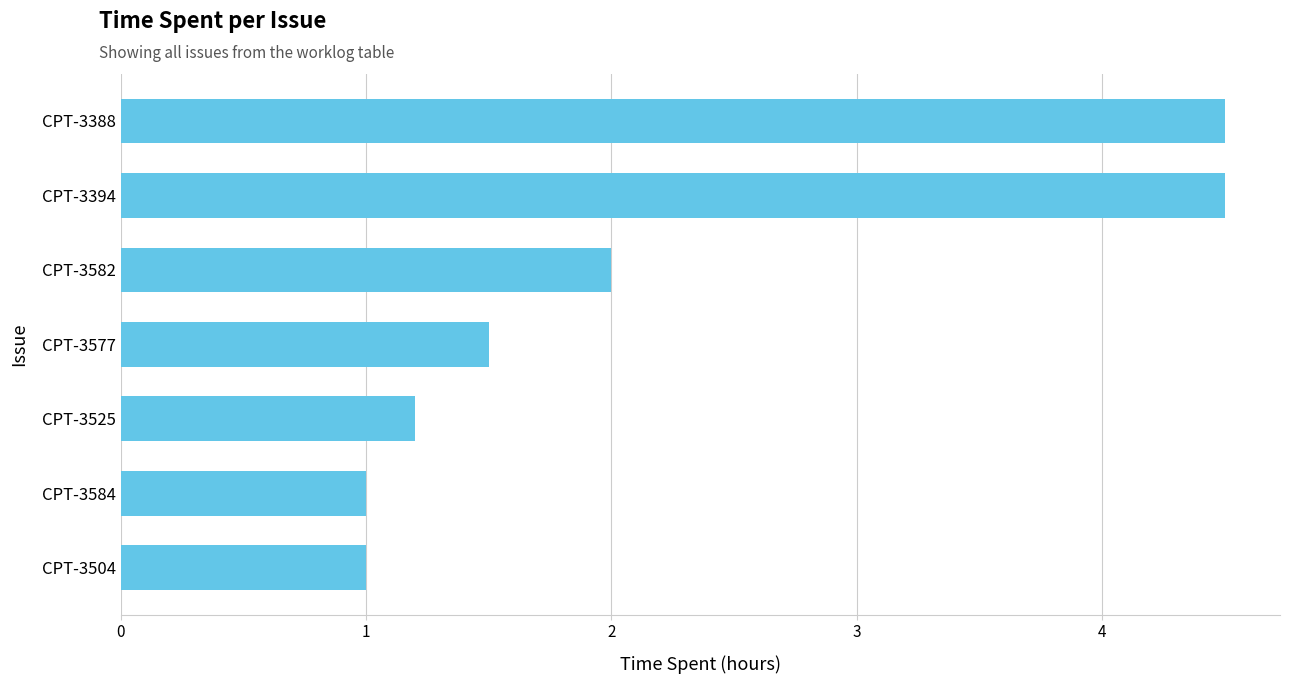

Between CPT-3504 and CPT-3394, which is larger?

CPT-3394